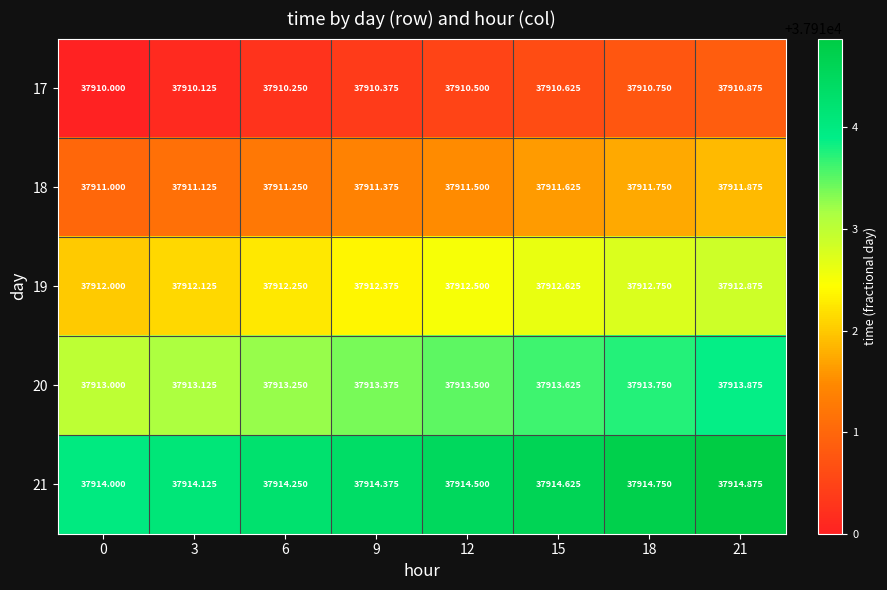

How many distinct data groups are displayed?

5